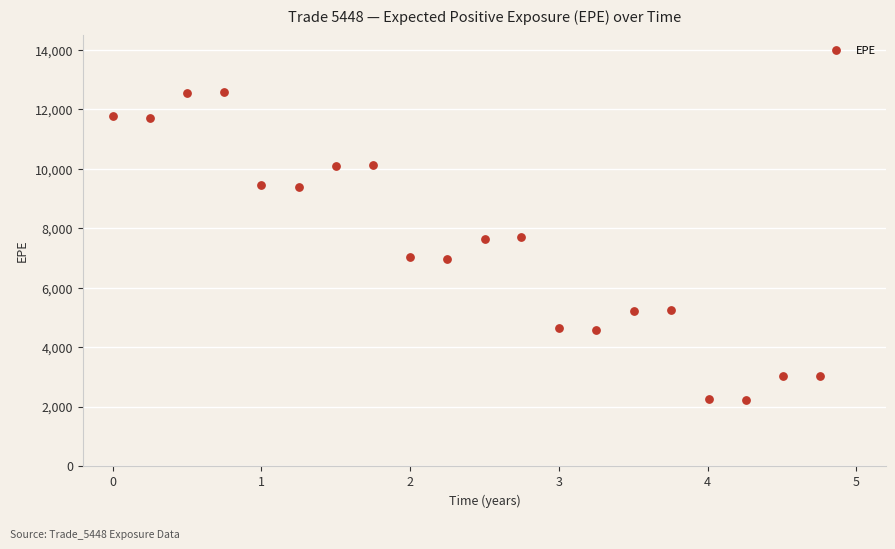

What is the range of X values (max minus min)?

4.8